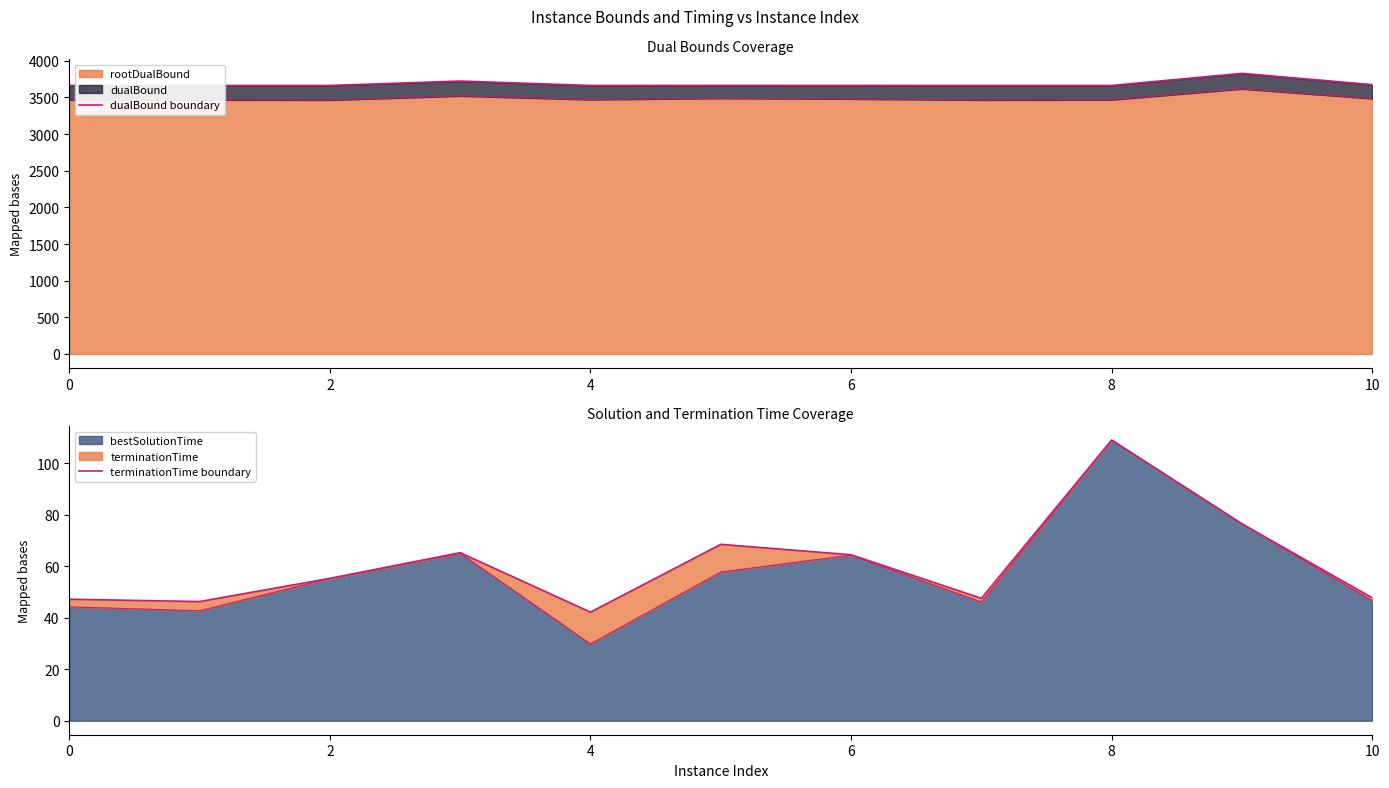

What is the highest value of the rootDualBound series?

3617.8